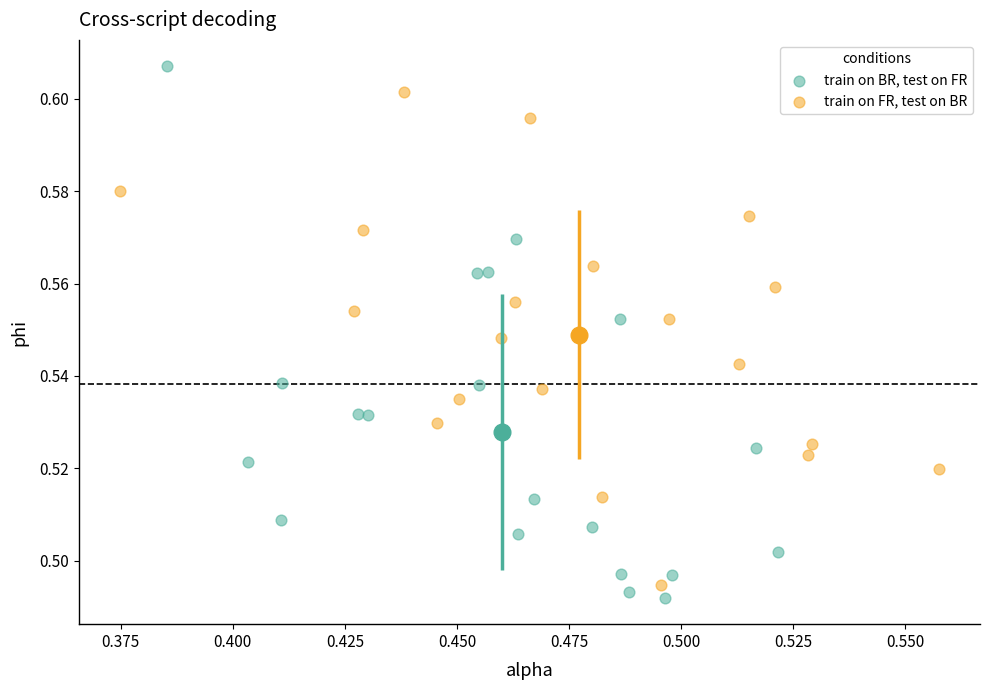

Which series reaches the maximum Y coordinate?

train on BR, test on FR